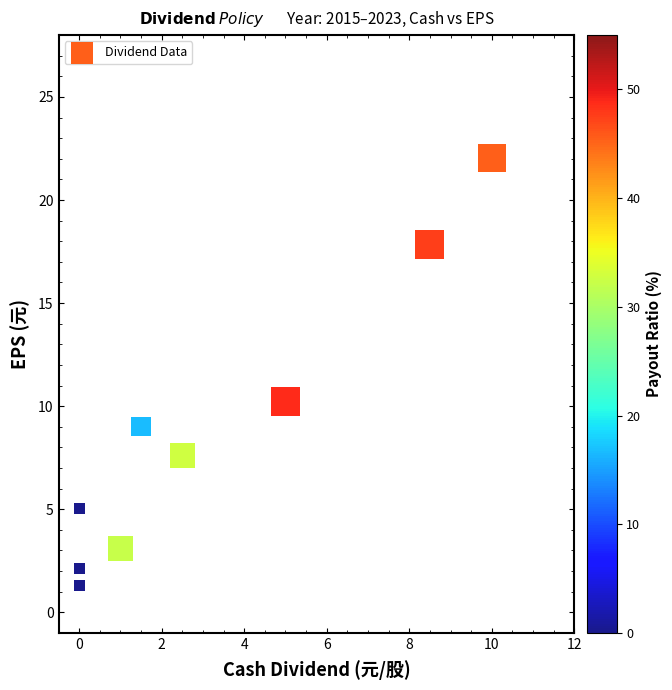

What Y value in the scatter plot is closest to 11?

10.2